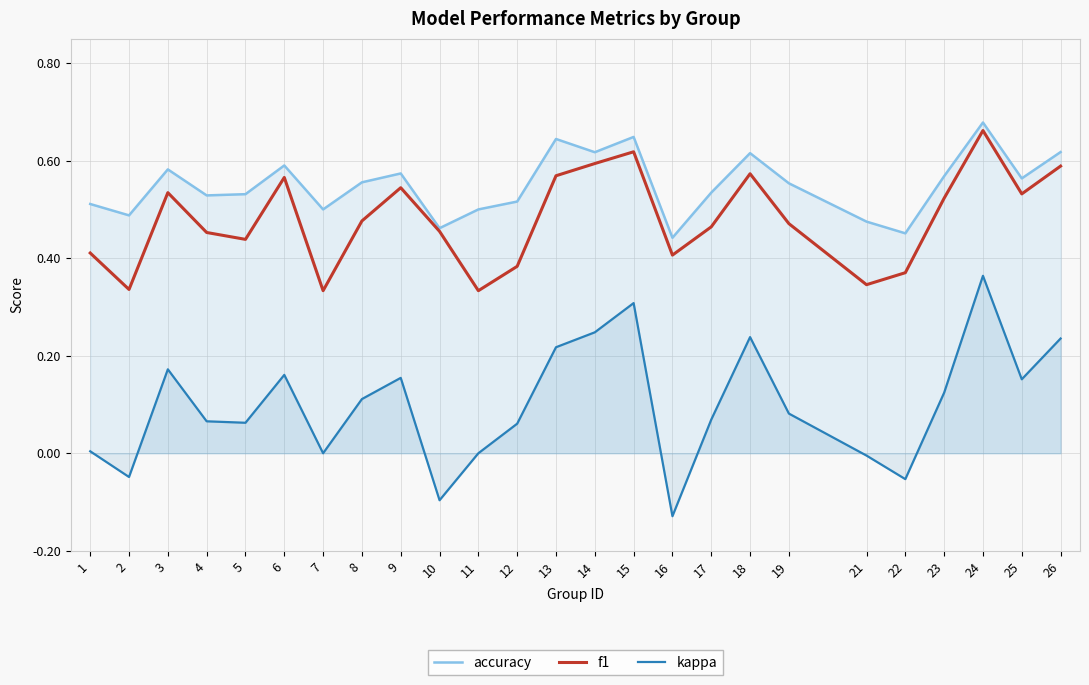

Reading right to left, extract all data points from this chart.

accuracy: 0.6	0.6	0.7	0.6	0.5	0.5	0.6	0.6	0.5	0.4	0.6	0.6	0.6	0.5	0.5	0.5	0.6	0.6	0.5	0.6	0.5	0.5	0.6	0.5	0.5
f1: 0.6	0.5	0.7	0.5	0.4	0.3	0.5	0.6	0.5	0.4	0.6	0.6	0.6	0.4	0.3	0.5	0.5	0.5	0.3	0.6	0.4	0.5	0.5	0.3	0.4
kappa: 0.2	0.2	0.4	0.1	-0.1	-0.0	0.1	0.2	0.1	-0.1	0.3	0.2	0.2	0.1	0.0	-0.1	0.2	0.1	0.0	0.2	0.1	0.1	0.2	-0.0	0.0